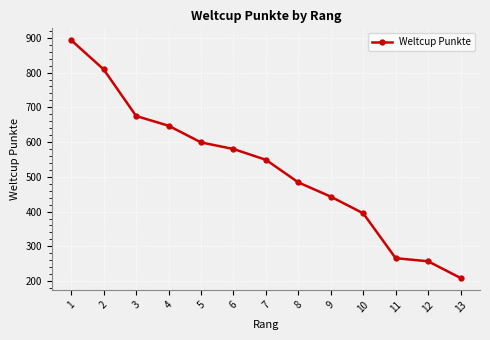

Approximately how many times larger is the value at 1 compared to 10?

2.3